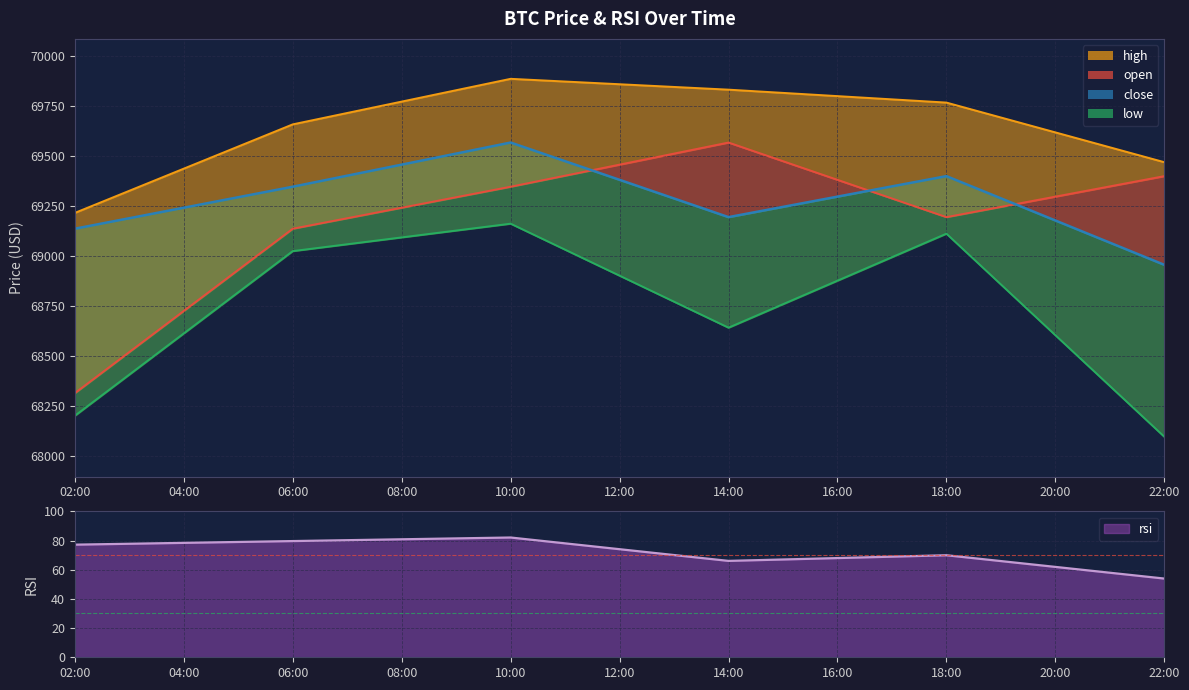

Where is the data nearest to the value 69262?

14:00